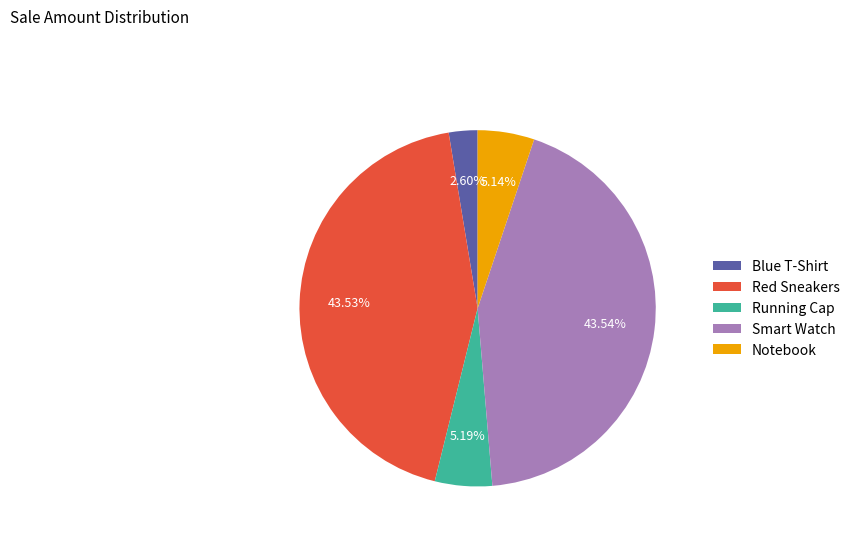

To the nearest percent, what is the difference between the Blue T-Shirt and Notebook slice percentages?

3%